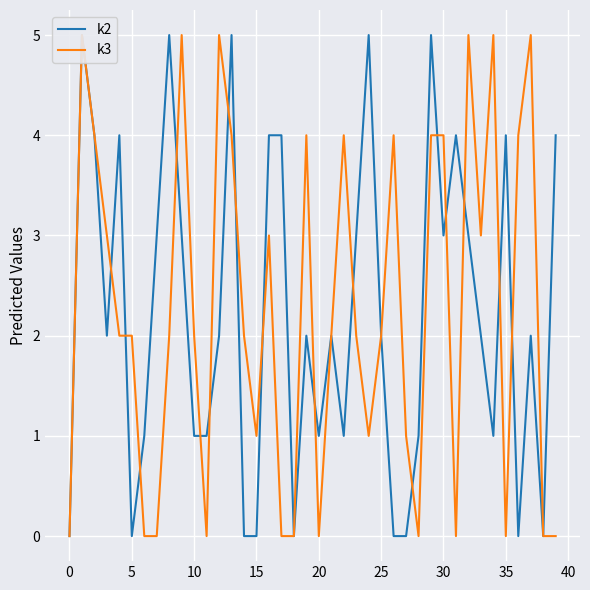

How many interior local valleys does the k3 series have?

8